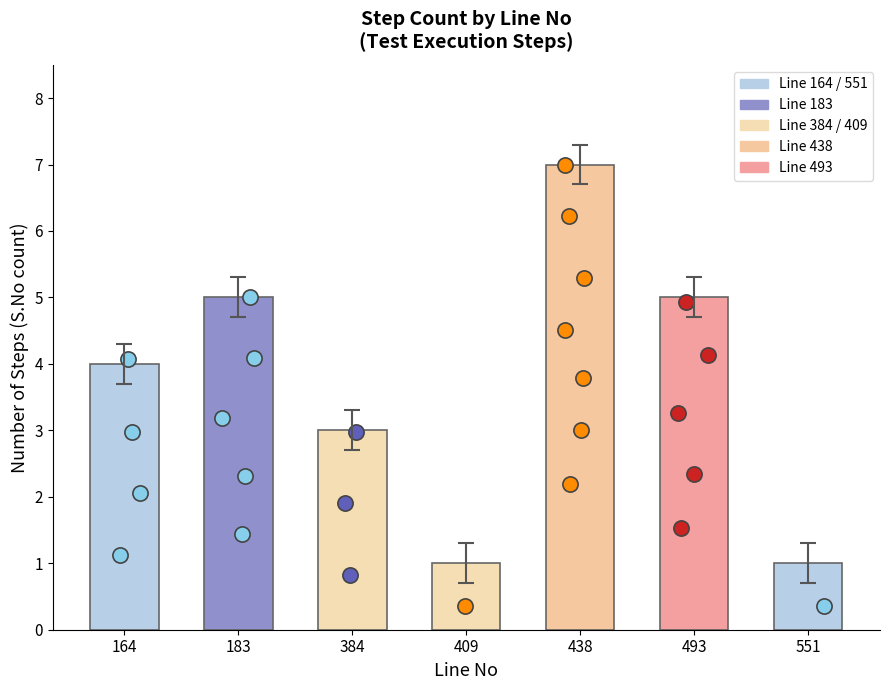

Approximately how many times larger is the value at 438 compared to 551?

7.0